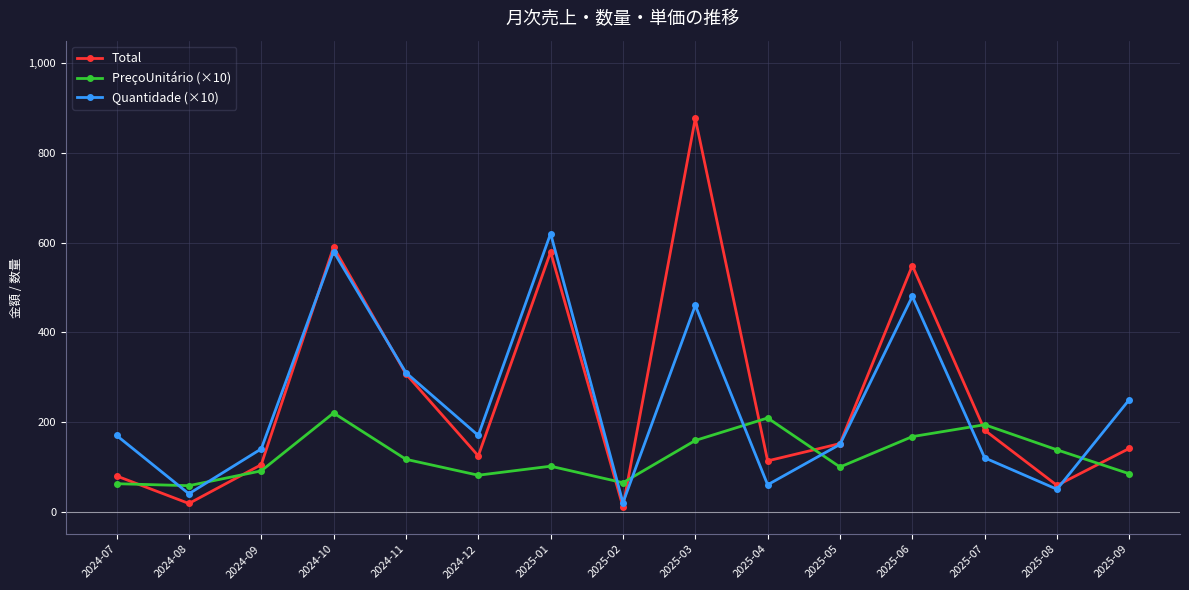

At which label does PreçoUnitário (×10) first exceed 101?

2024-10